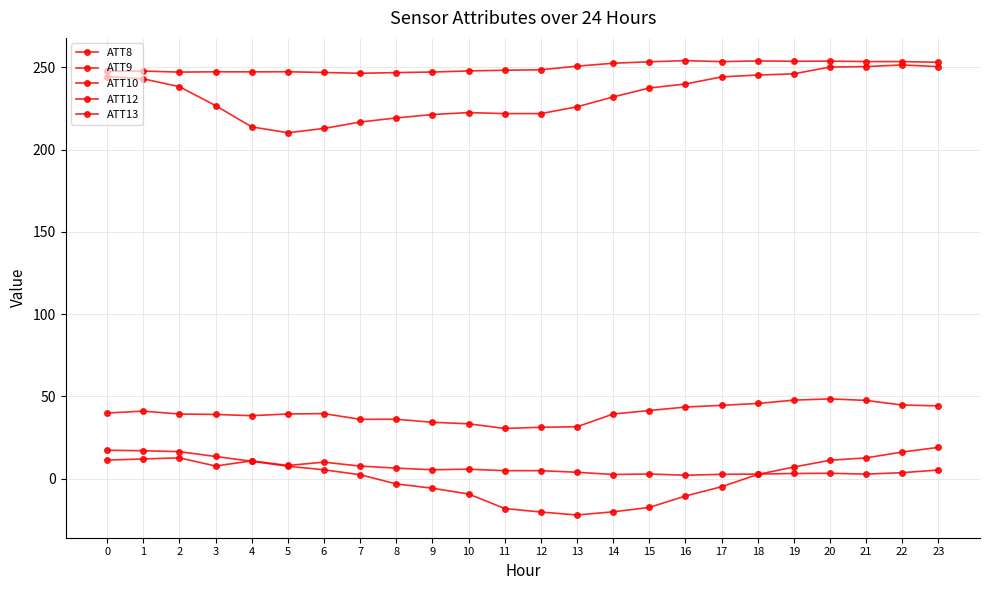

How many values in the ATT12 series exceed 248?

13